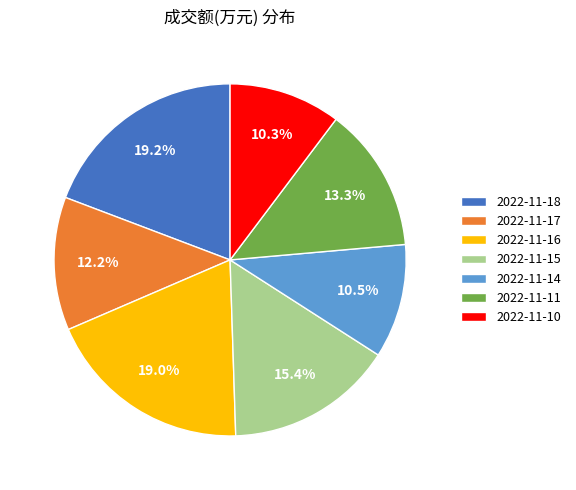

True or false: 2022-11-17 accounts for 12% of the total.

True